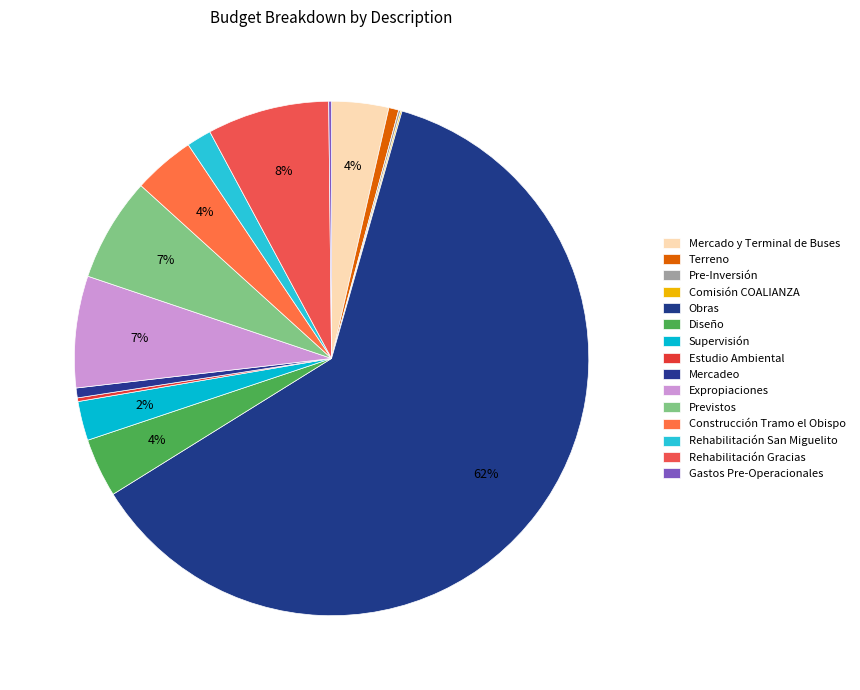

Which slice represents more than half of the pie?

Obras